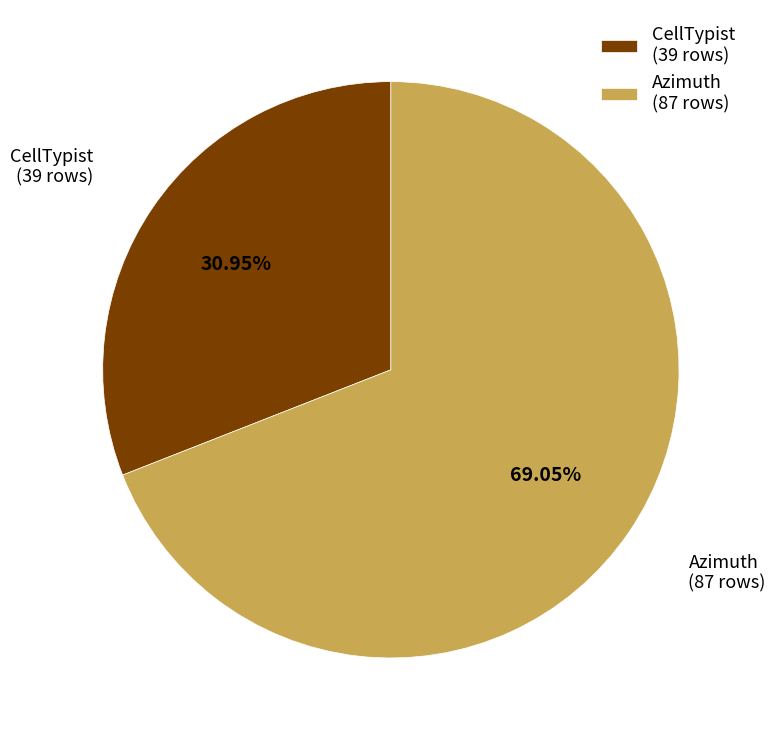

Does CellTypist (39 rows) account for over 50% of the chart?

No